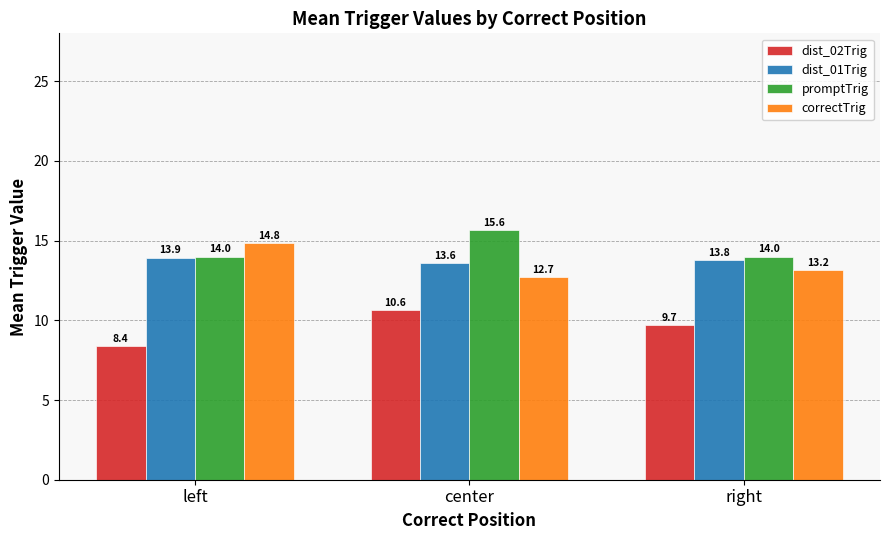

How many values in the dist_02Trig series exceed 9?

2